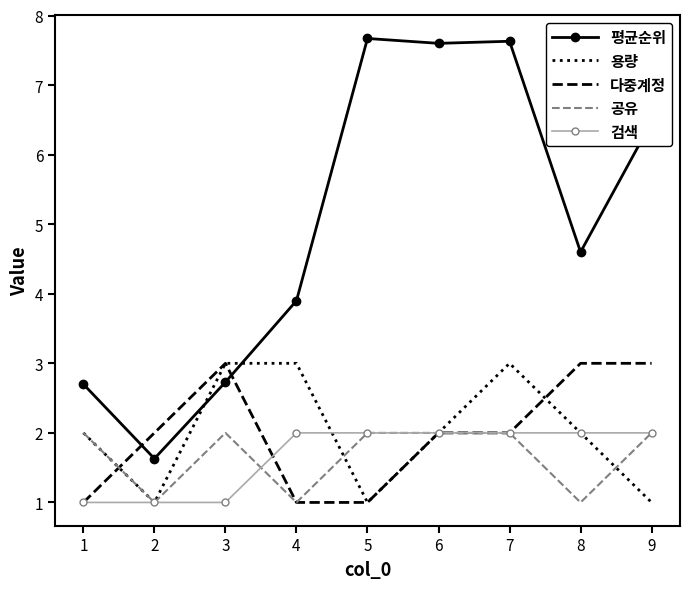

What is the sum of all 공유 values?

15.0